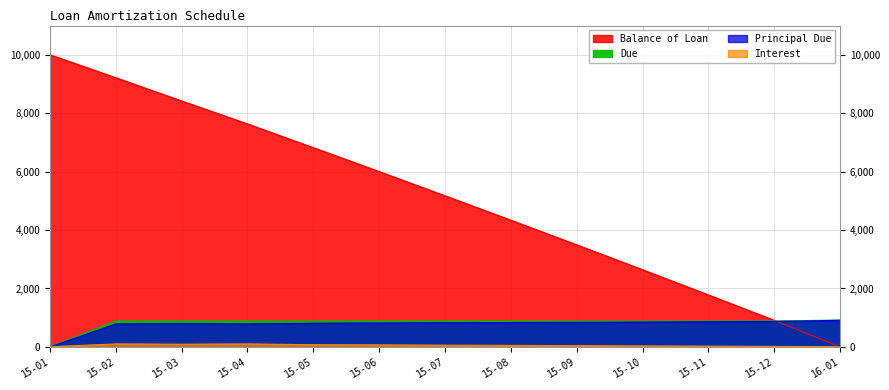

List the labels in order of Principal Due value, largest first.

16-01, 15-12, 15-11, 15-10, 15-09, 15-08, 15-07, 15-06, 15-05, 15-03, 15-02, 15-04, 15-01